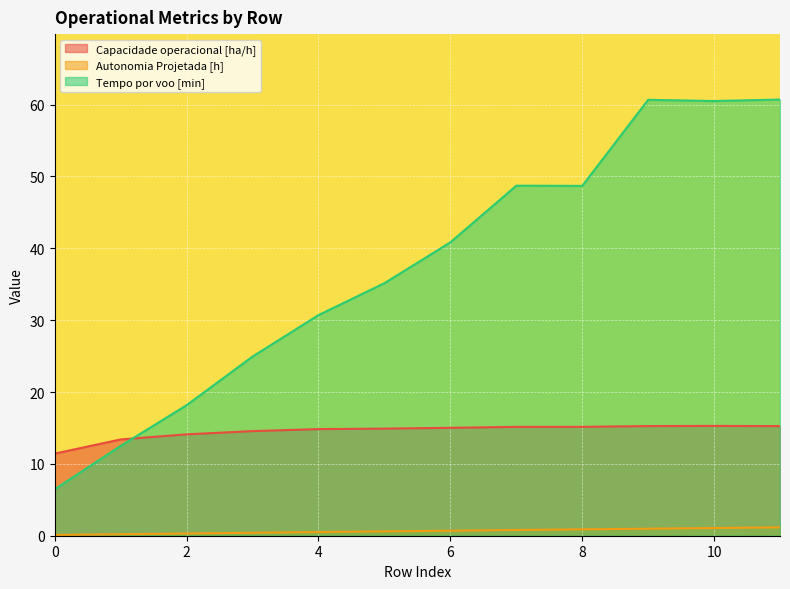

What is the difference between the Tempo por voo [min] values at 11 and 5?

25.6